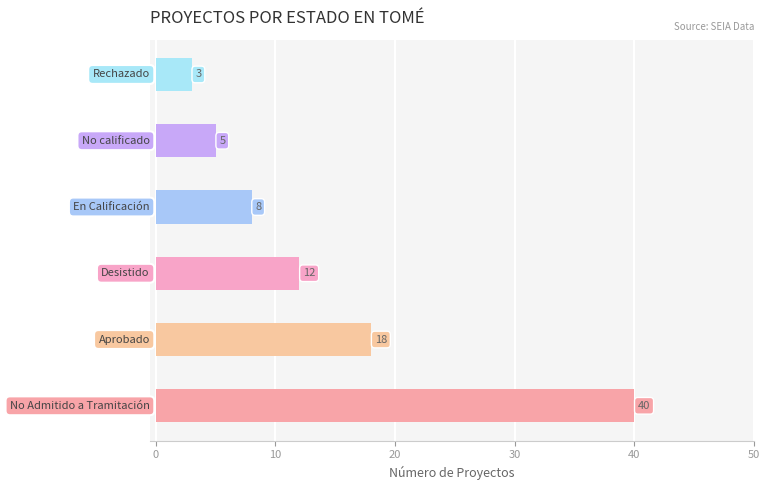

How many bars are there in total?

6